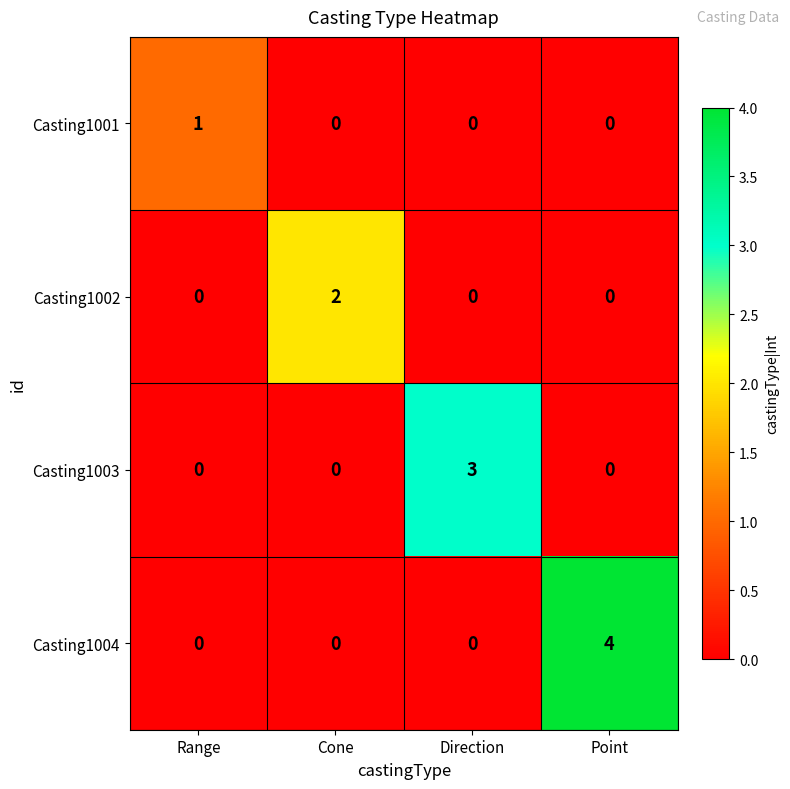

Count the Casting1002 values in the range 0 to 2.

4